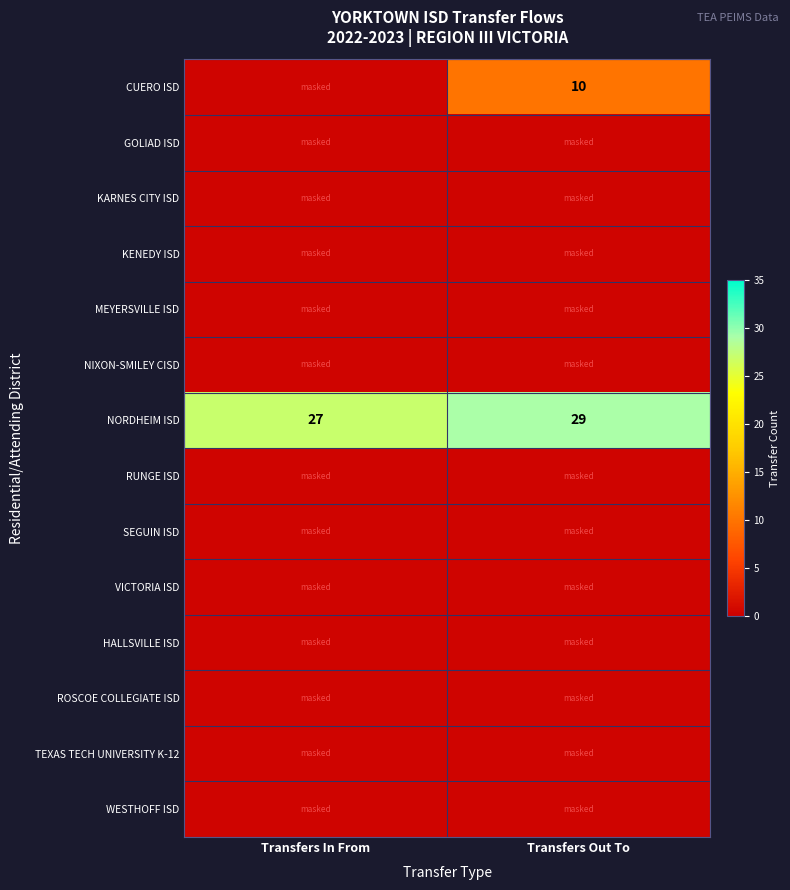

Which category has the highest value in the NORDHEIM ISD series?

Transfers Out To